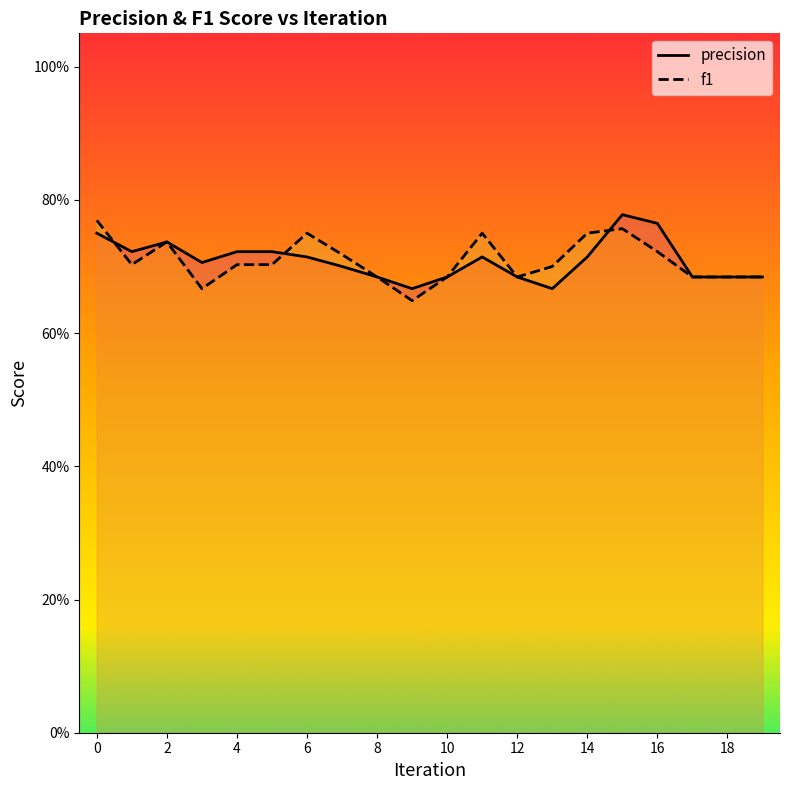

What is the total value across all series at 17?

1.4